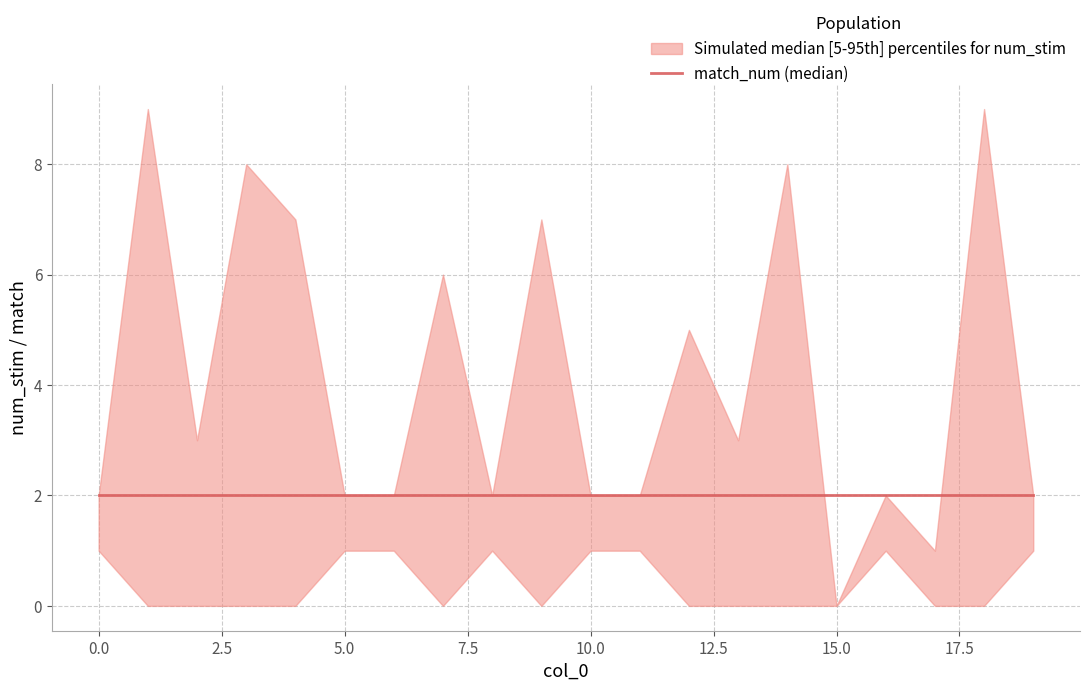

Reading left to right, list all the values displayed in this chart.

num_stim: 2	9	3	8	7	2	2	6	2	7	2	2	5	3	8	0	2	1	9	2
match: 1	0	0	0	0	1	1	0	1	0	1	1	0	0	0	0	1	0	0	1
match_num: 2	2	2	2	2	2	2	2	2	2	2	2	2	2	2	2	2	2	2	2